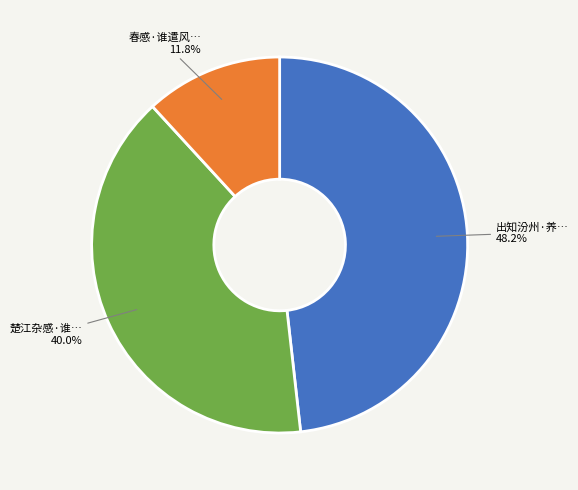

Is there any slice that represents more than half of the pie?

No